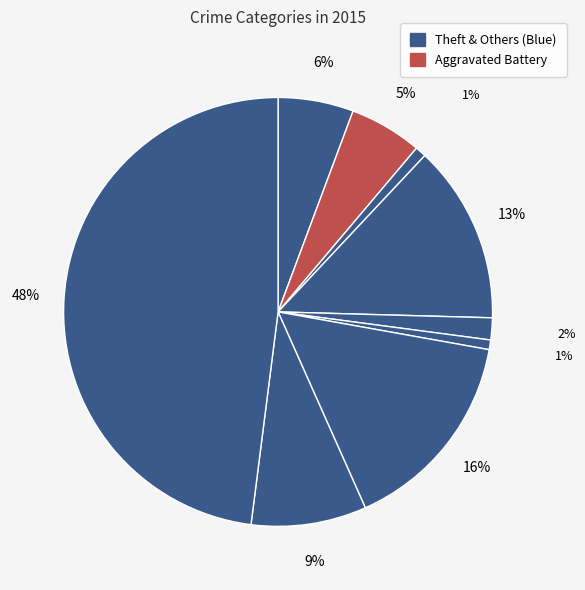

What is the largest slice in the pie chart?

Theft